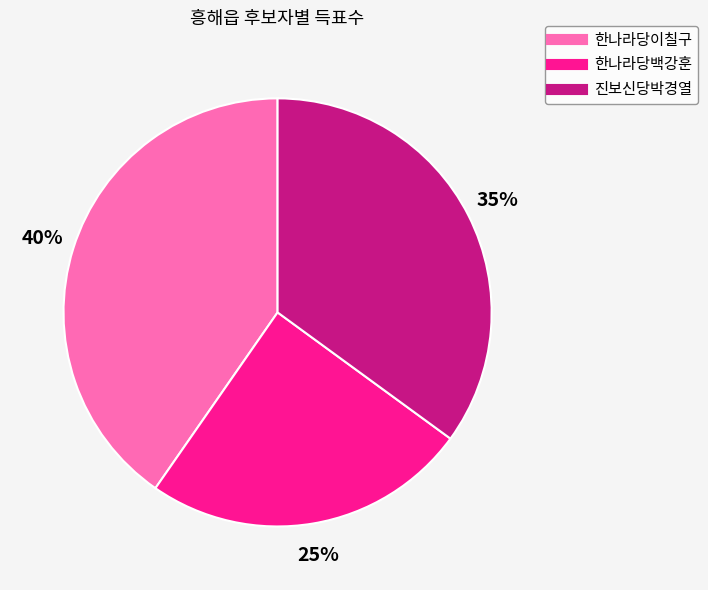

Between 진보신당박경열 and 한나라당백강훈, which is larger?

진보신당박경열